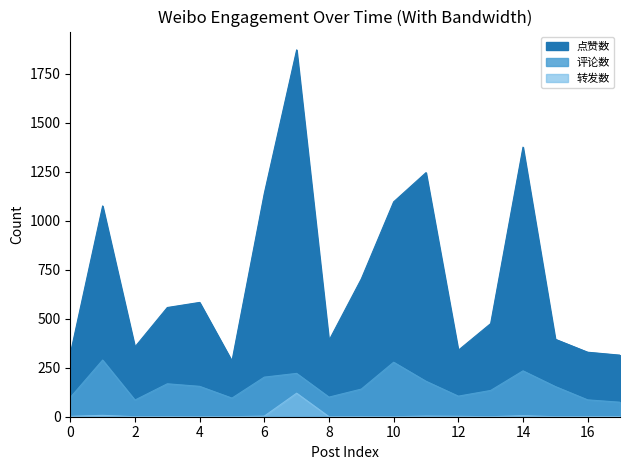

What is the lowest value of the 评论数 series?

74